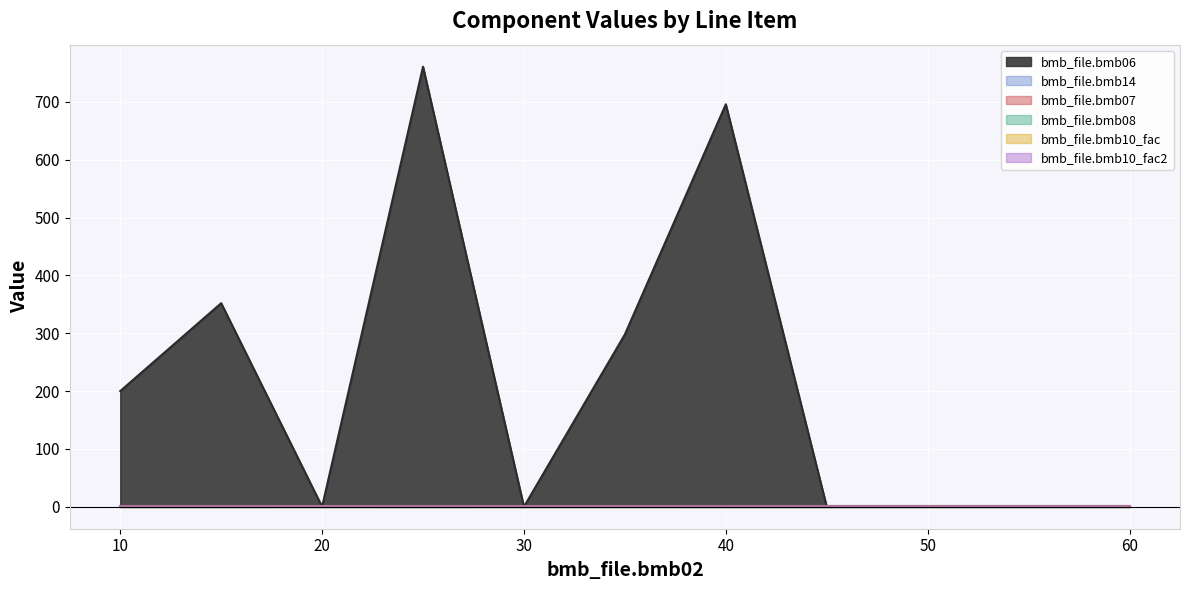

True or false: bmb_file.bmb14 and bmb_file.bmb10_fac intersect in this chart.

False